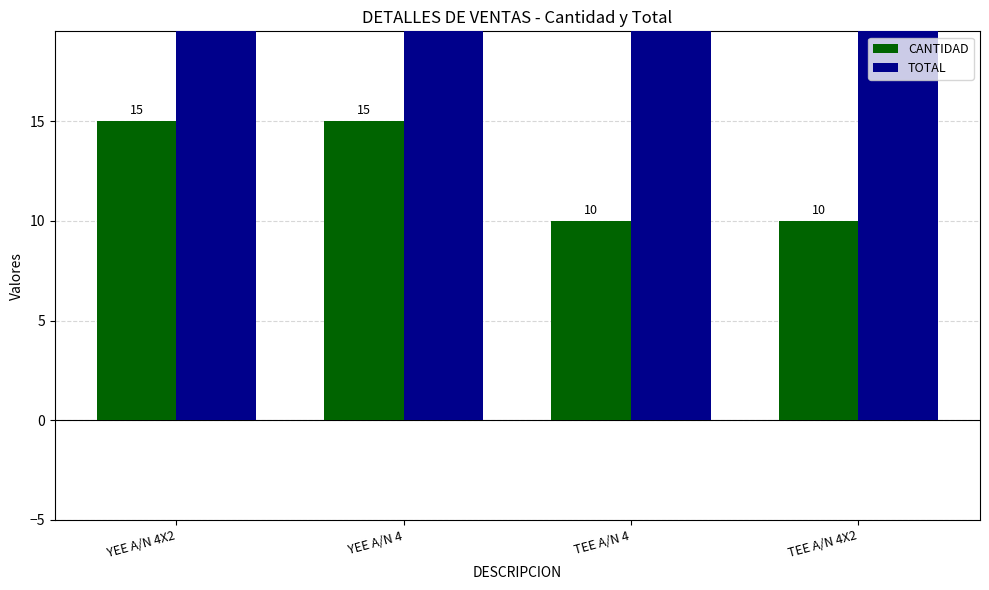

What is the average value of the CANTIDAD series?

12.5